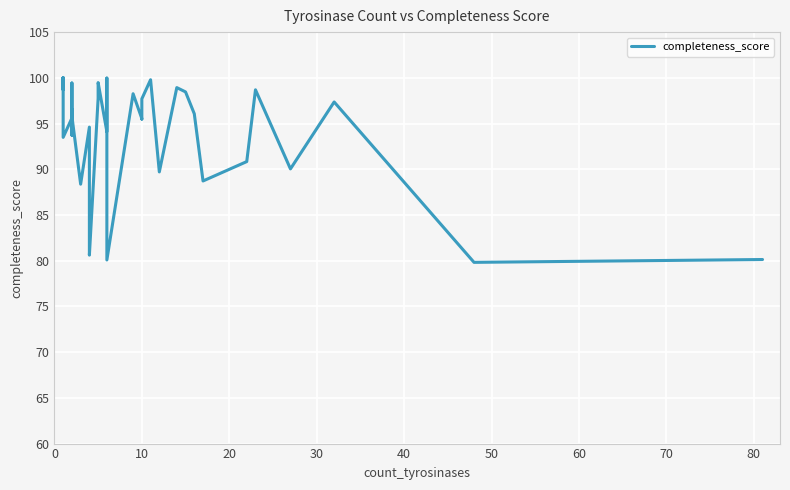

Reading right to left, what are all the values shown in this chart?

80.1	79.8	97.4	90.0	98.7	90.8	88.7	96.1	98.5	98.9	89.7	99.8	97.7	95.5	95.5	98.3	80.1	94.9	100.0	94.1	99.5	97.8	80.6	86.3	94.6	88.4	95.8	96.5	93.7	99.4	95.6	93.5	99.0	99.5	99.6	100.0	98.7	100.0	99.3	98.7